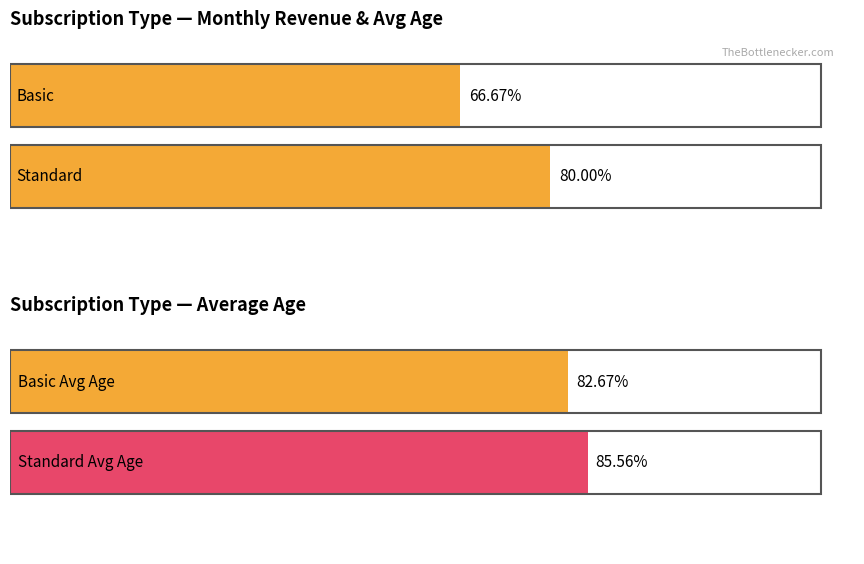

What is the label of the 2nd bar from the left?

Standard